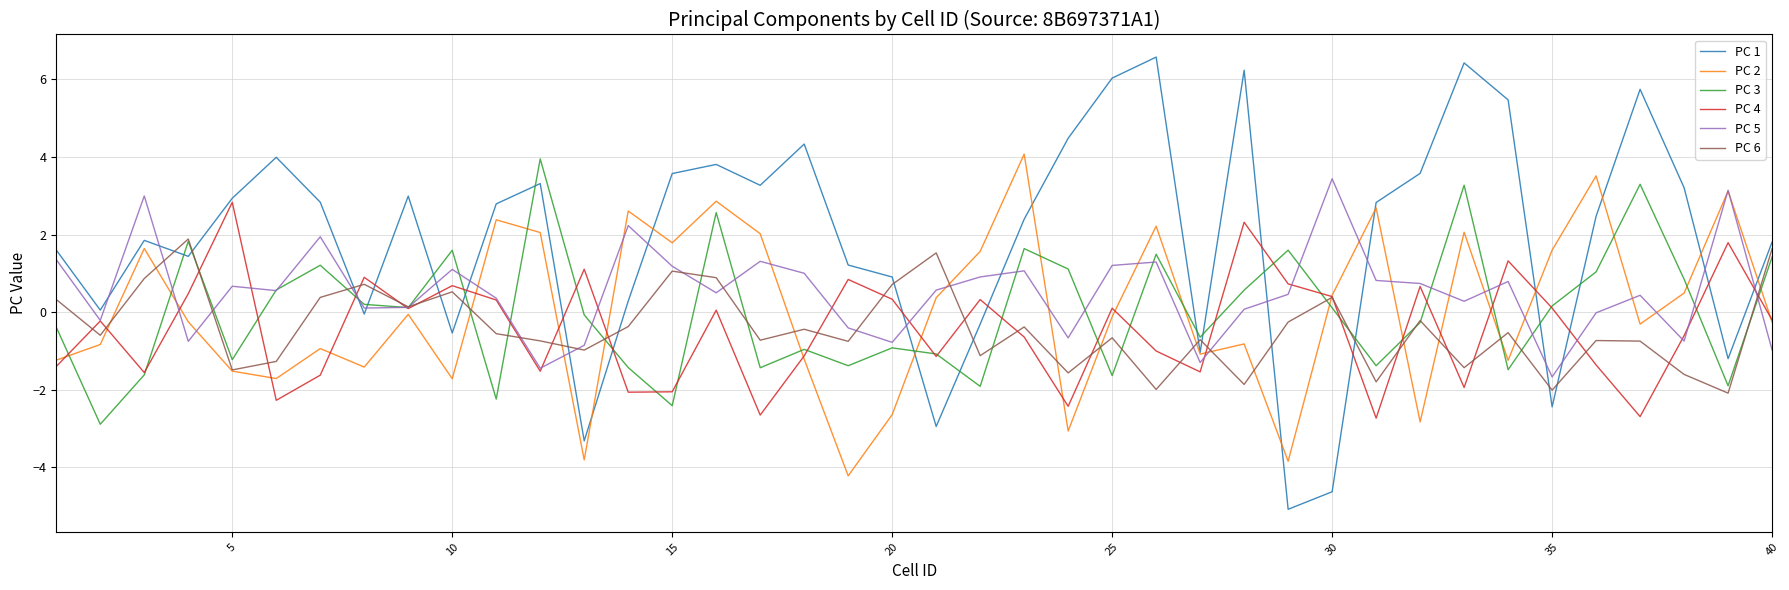

What is the maximum value shown in the chart?

6.6